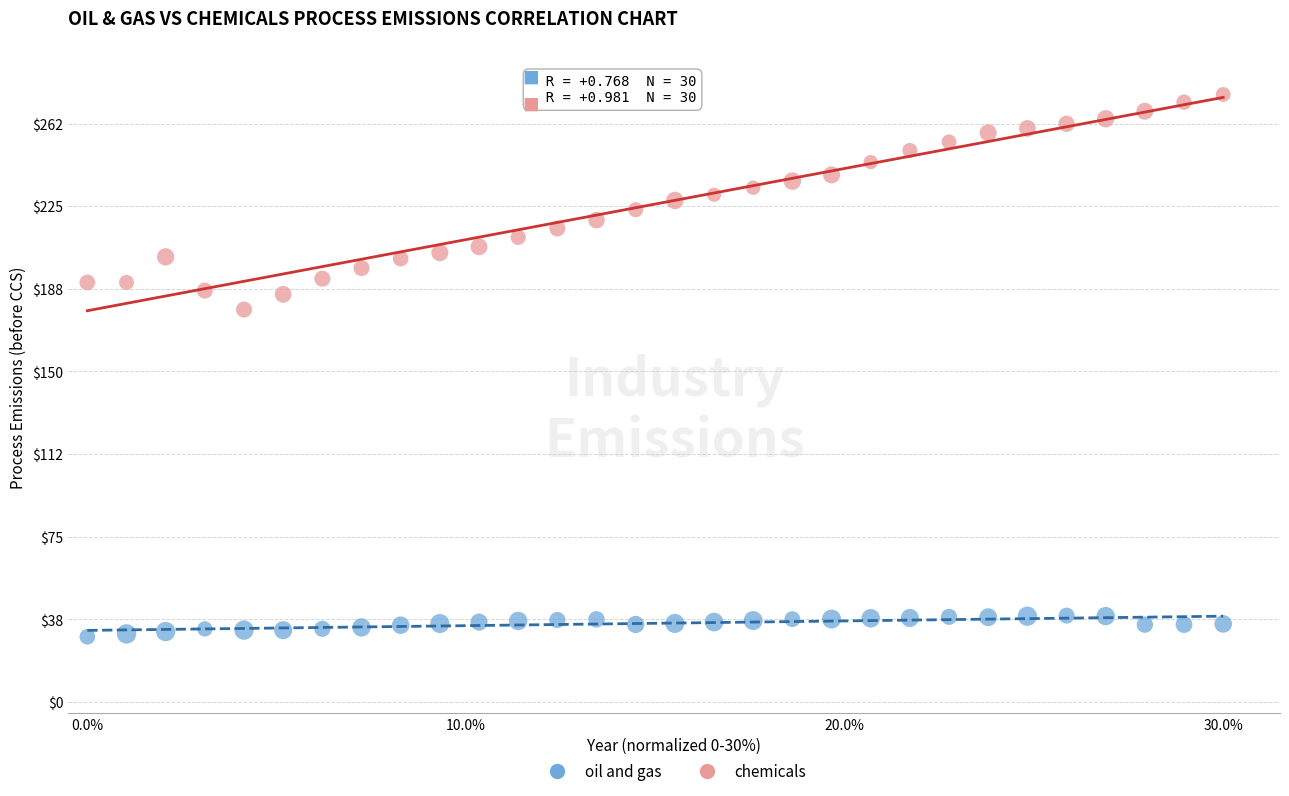

Which series has the widest spread of Y values?

chemicals